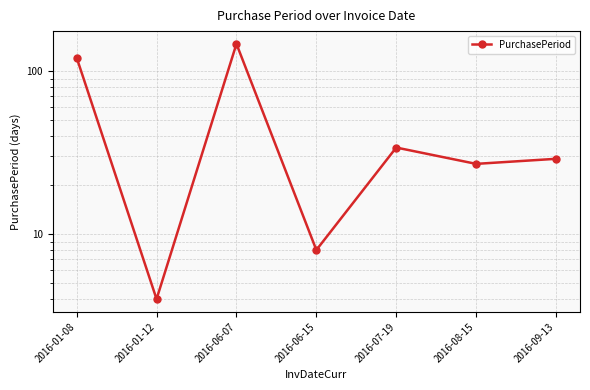

Is it true that the value at 2016-09-13 is 29?

True